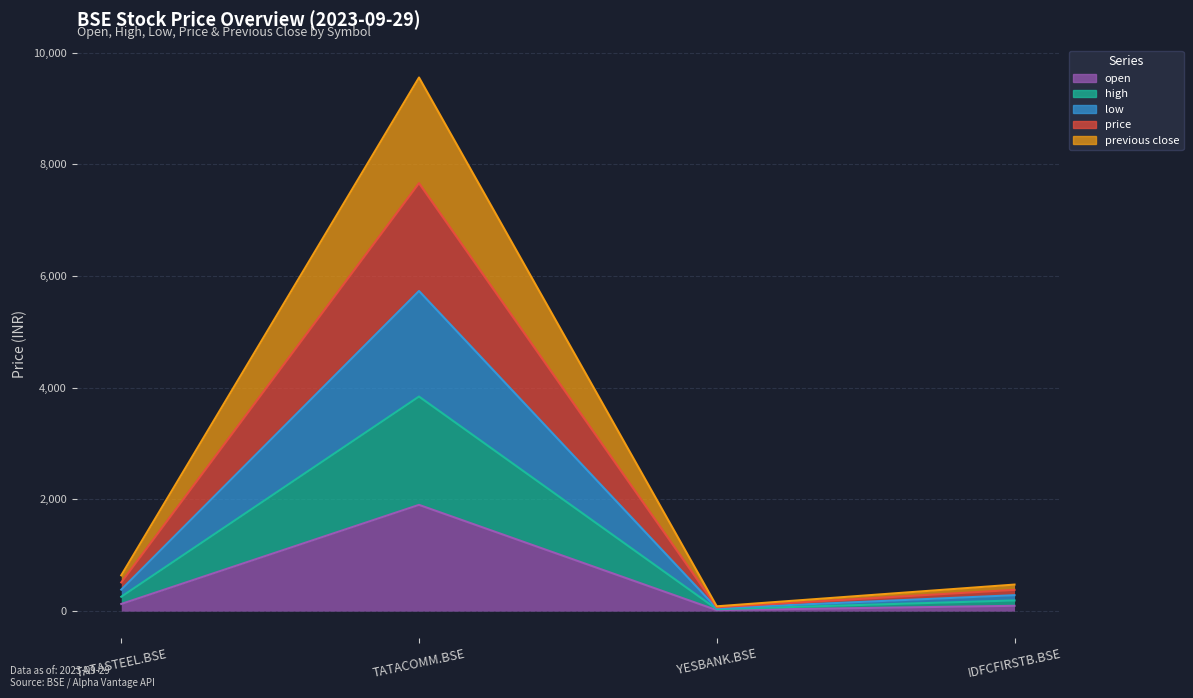

What is the label of the 3rd point from the left?

YESBANK.BSE